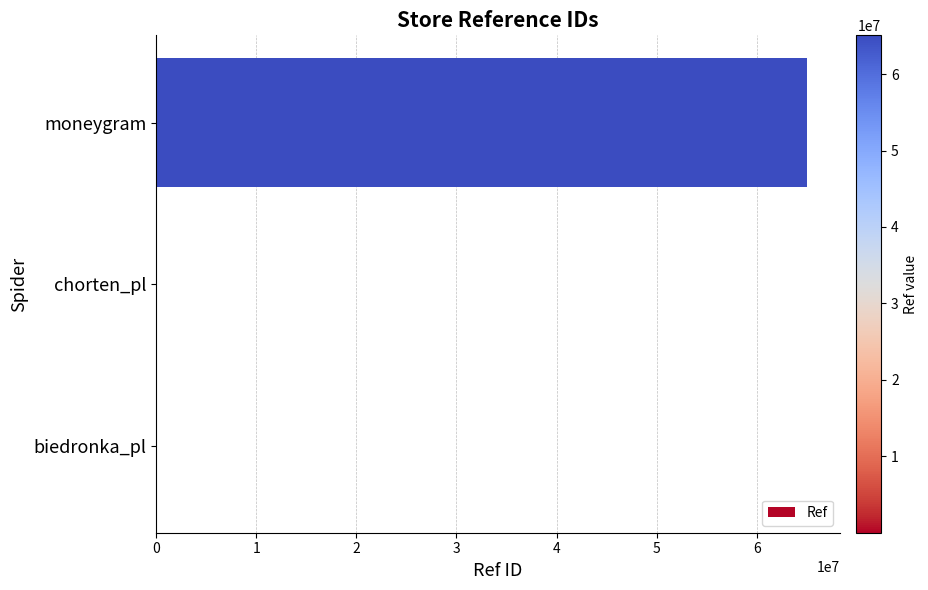

The chart shows a value of 65075559 at moneygram. True or false?

True